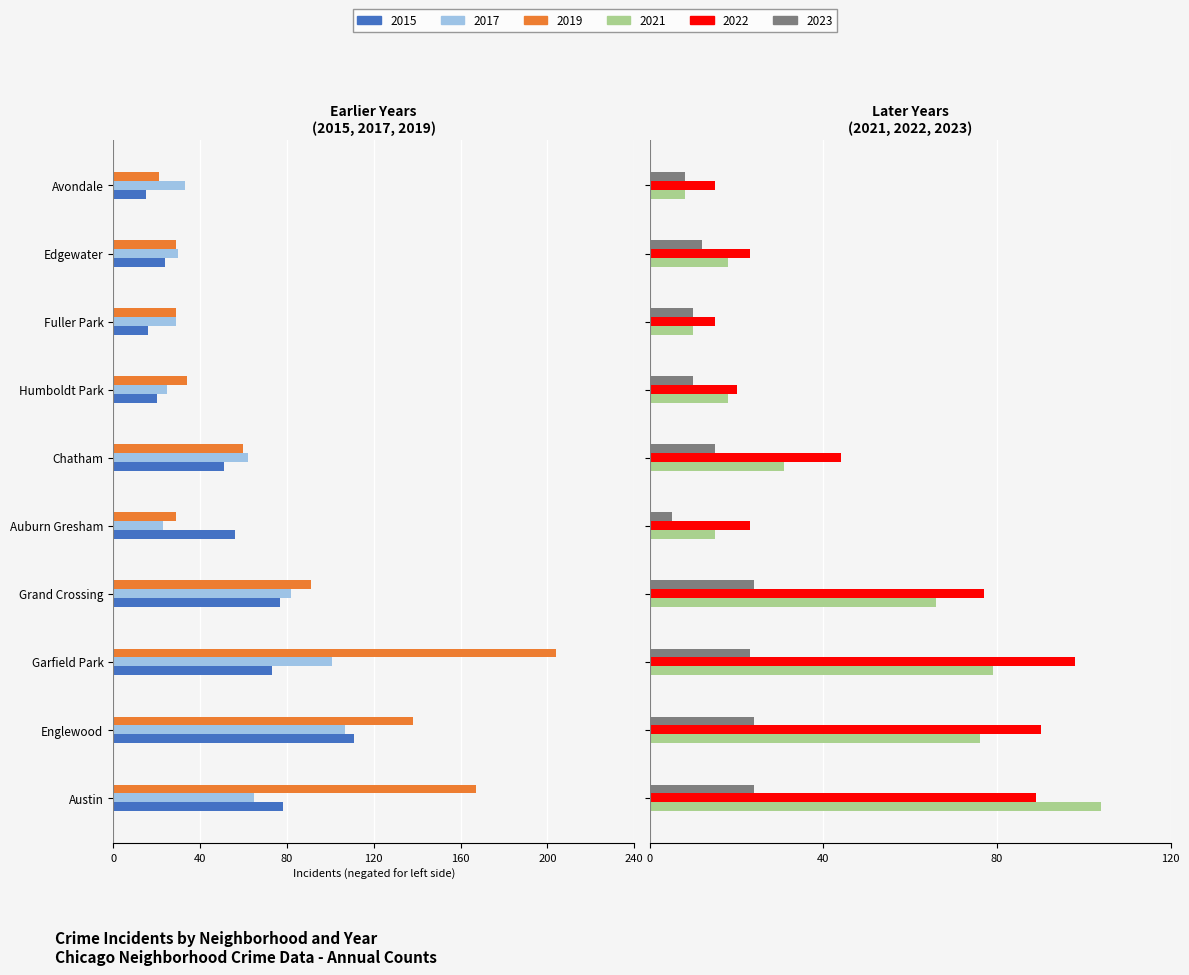

What is the lowest value of the 2022 series?

15